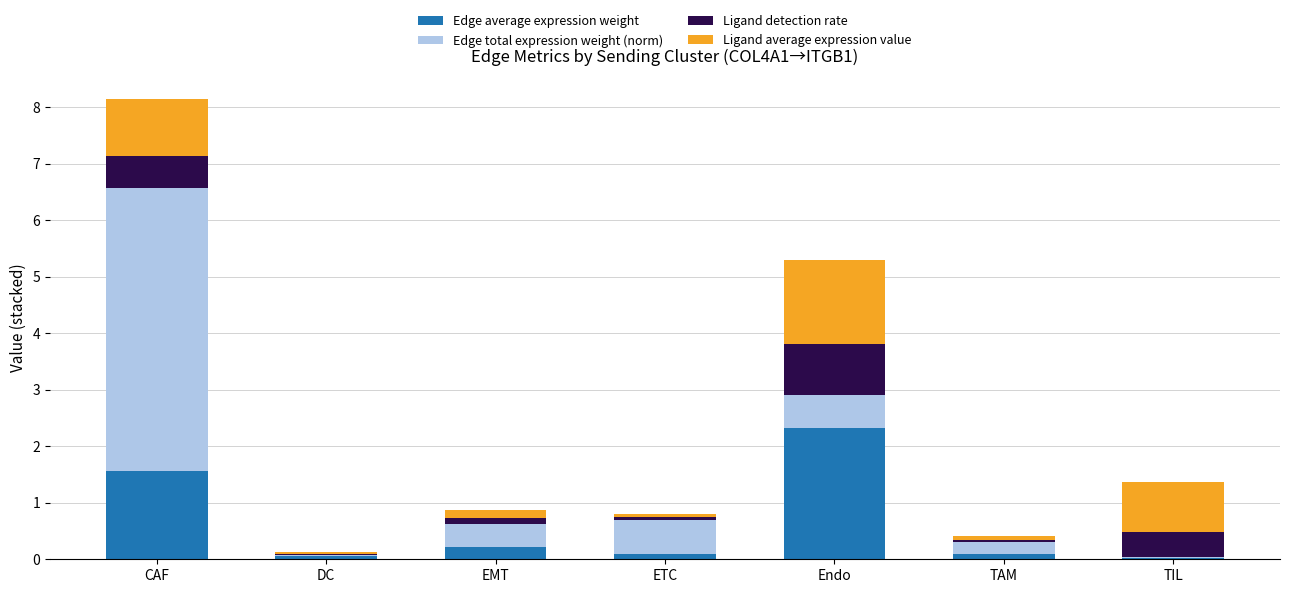

At which category is the sum across all series the highest?

CAF